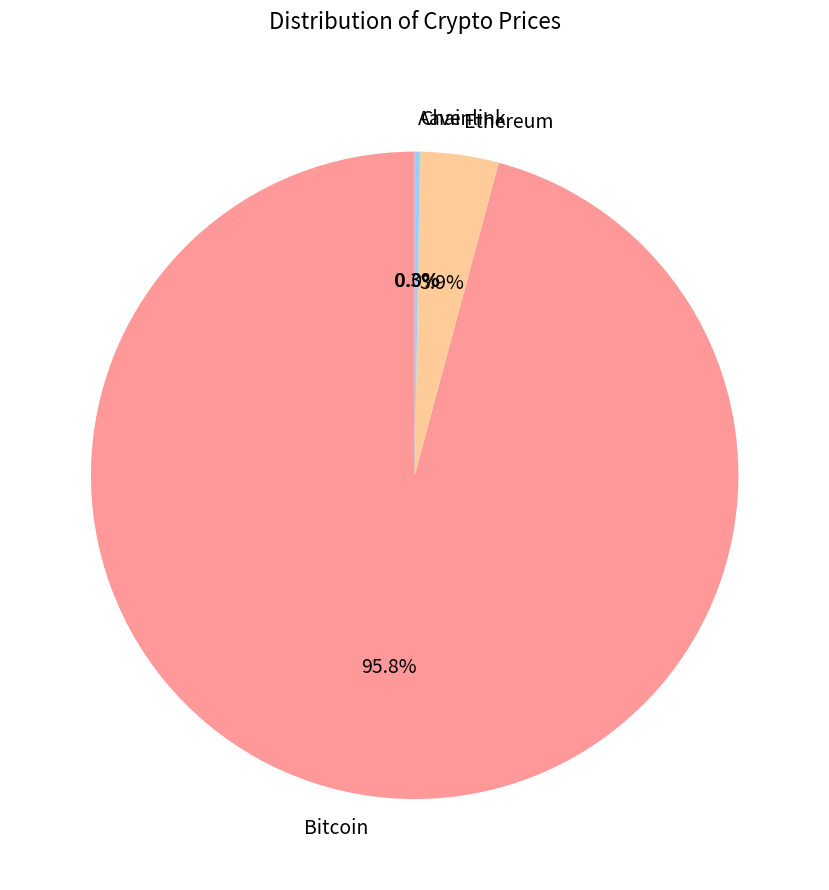

Which slice is the largest?

Bitcoin